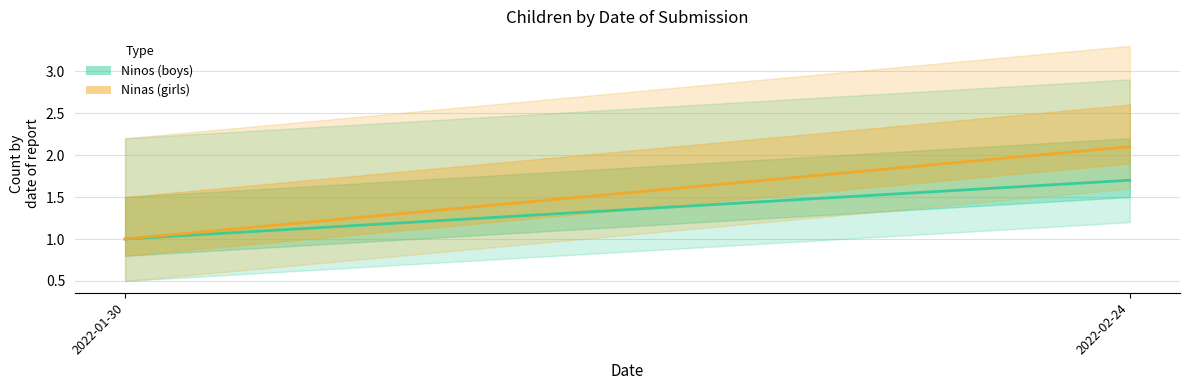

Rank the series by their average value, from lowest to highest.

Ninos, Ninas